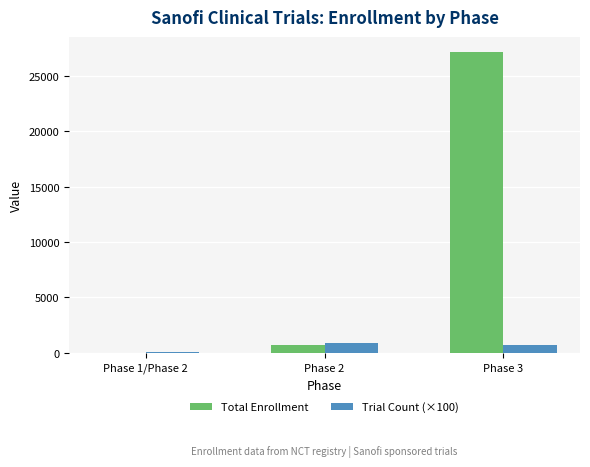

Reading right to left, list all the values displayed in this chart.

Total Enrollment: Phase 3=27146	Phase 2=752	Phase 1/Phase 2=36
Trial Count (×100): Phase 3=700	Phase 2=900	Phase 1/Phase 2=100